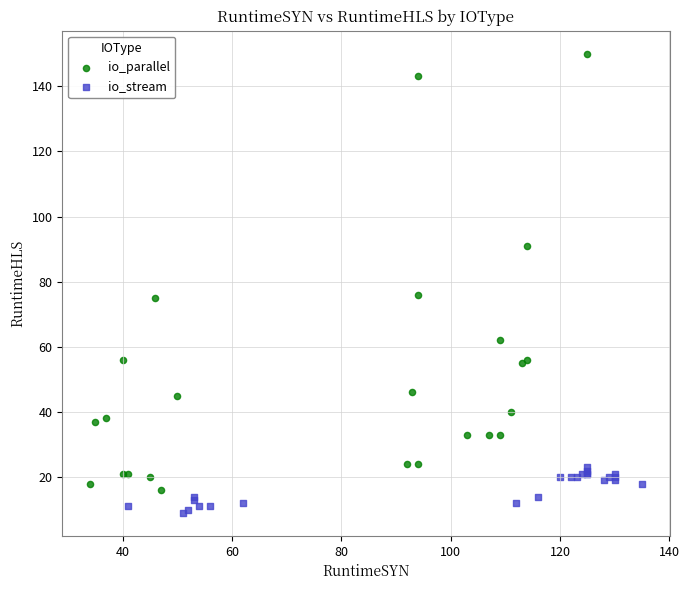

What are all the series names shown in the legend?

io_parallel, io_stream